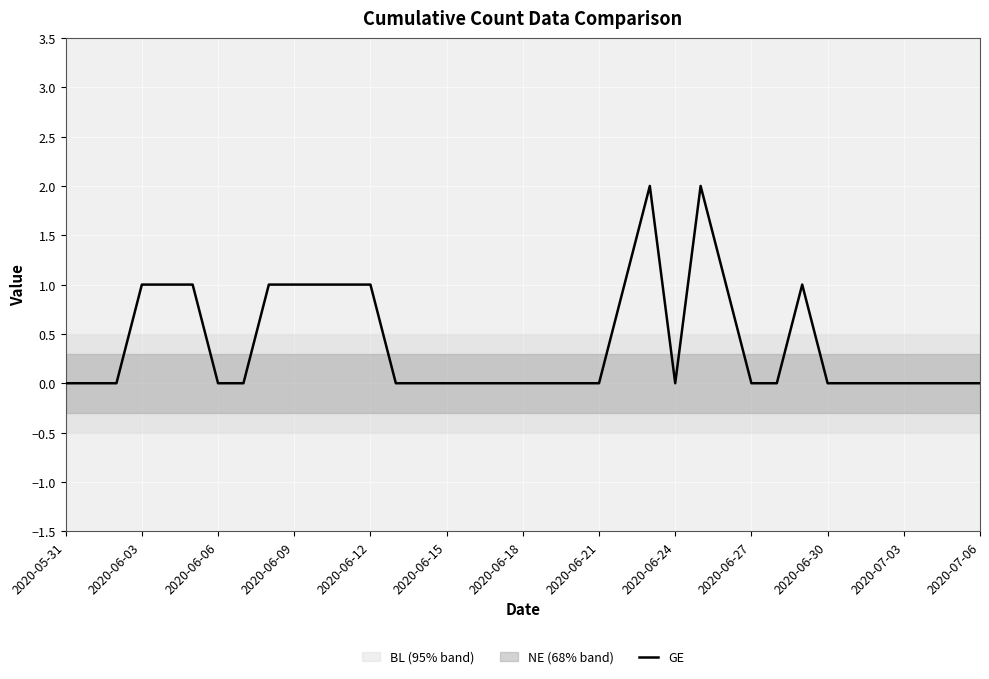

At which category does the data reach its first local peak?

23